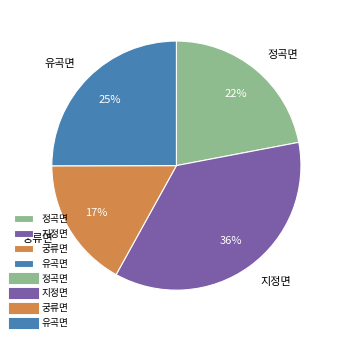

What is the largest slice in the pie chart?

지정면